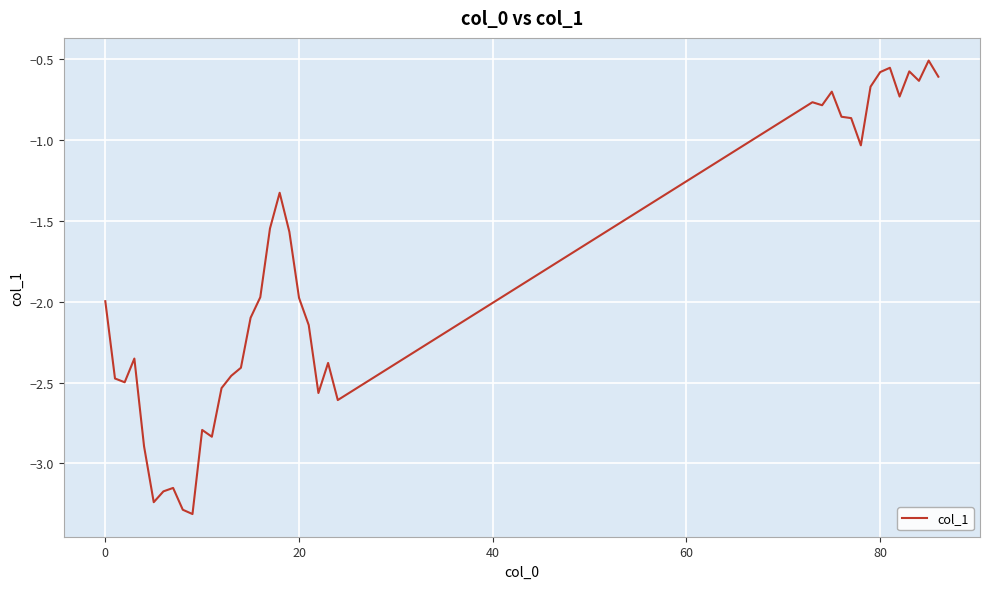

Count the number of categories in the chart.

39